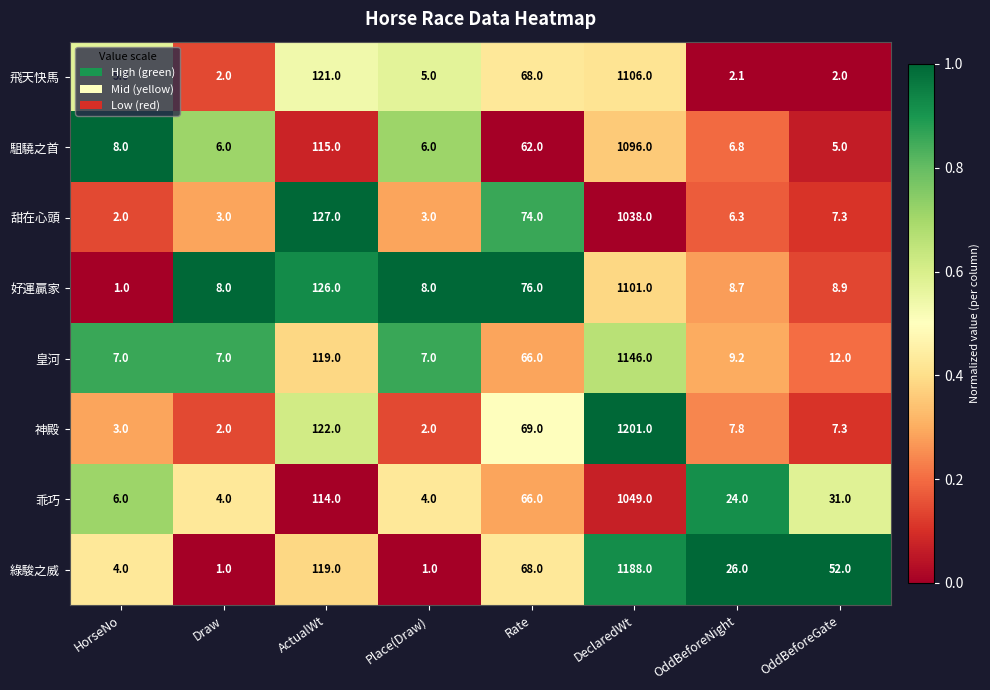

Read the 神殿 value at OddBeforeGate.

7.3